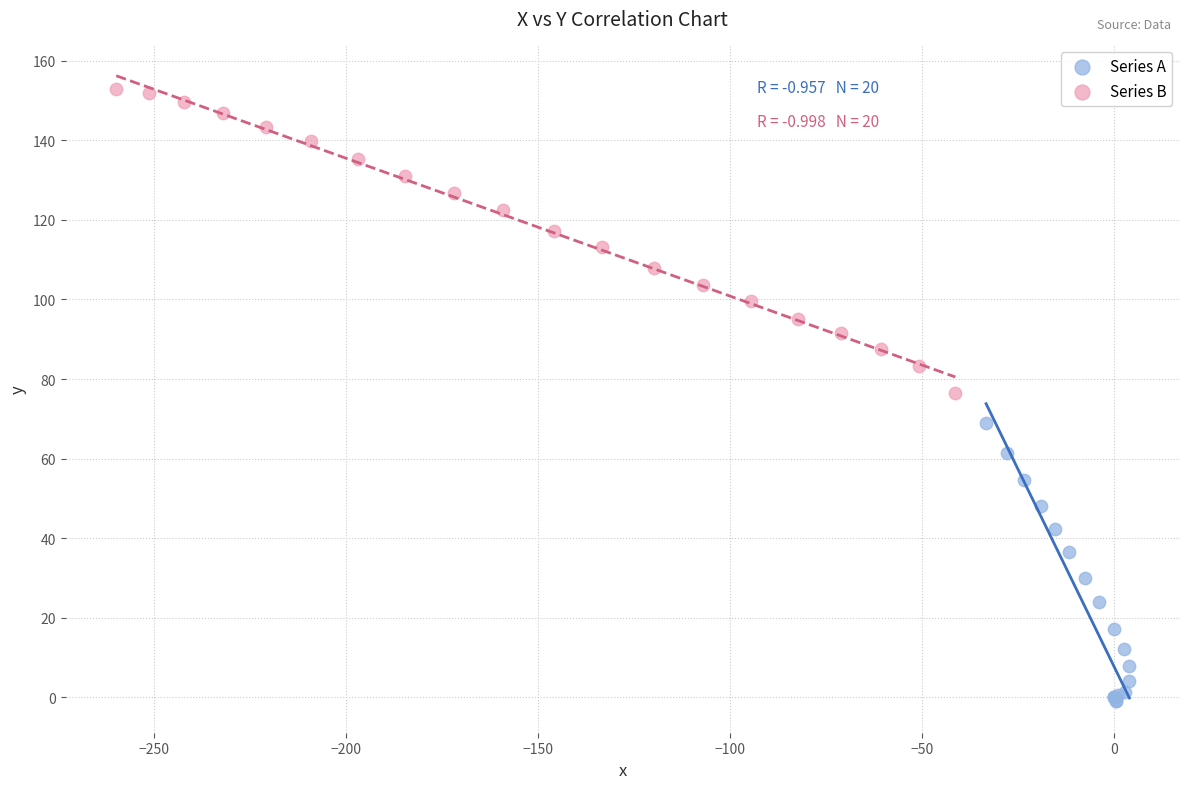

Which series reaches the minimum Y coordinate?

Series A